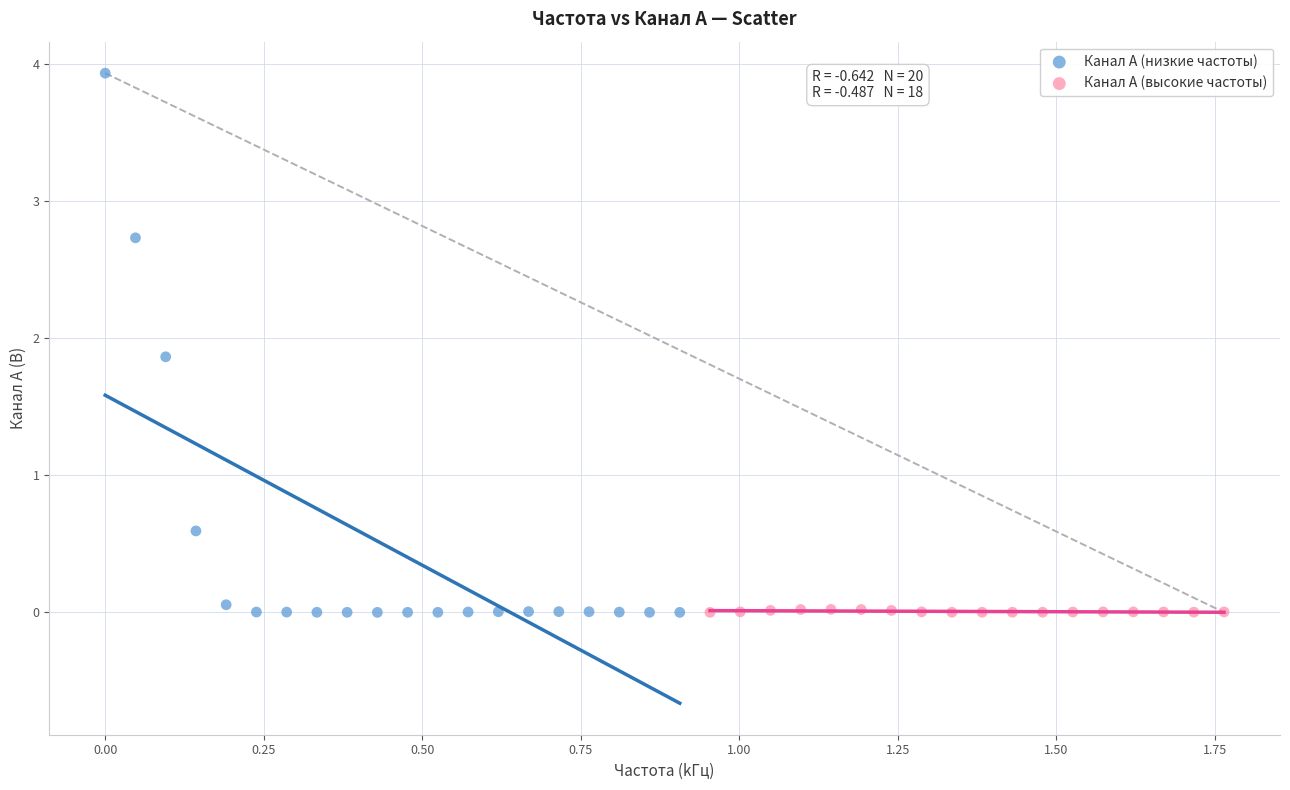

Which series has the largest Y range (max minus min)?

Канал A (низкие частоты)